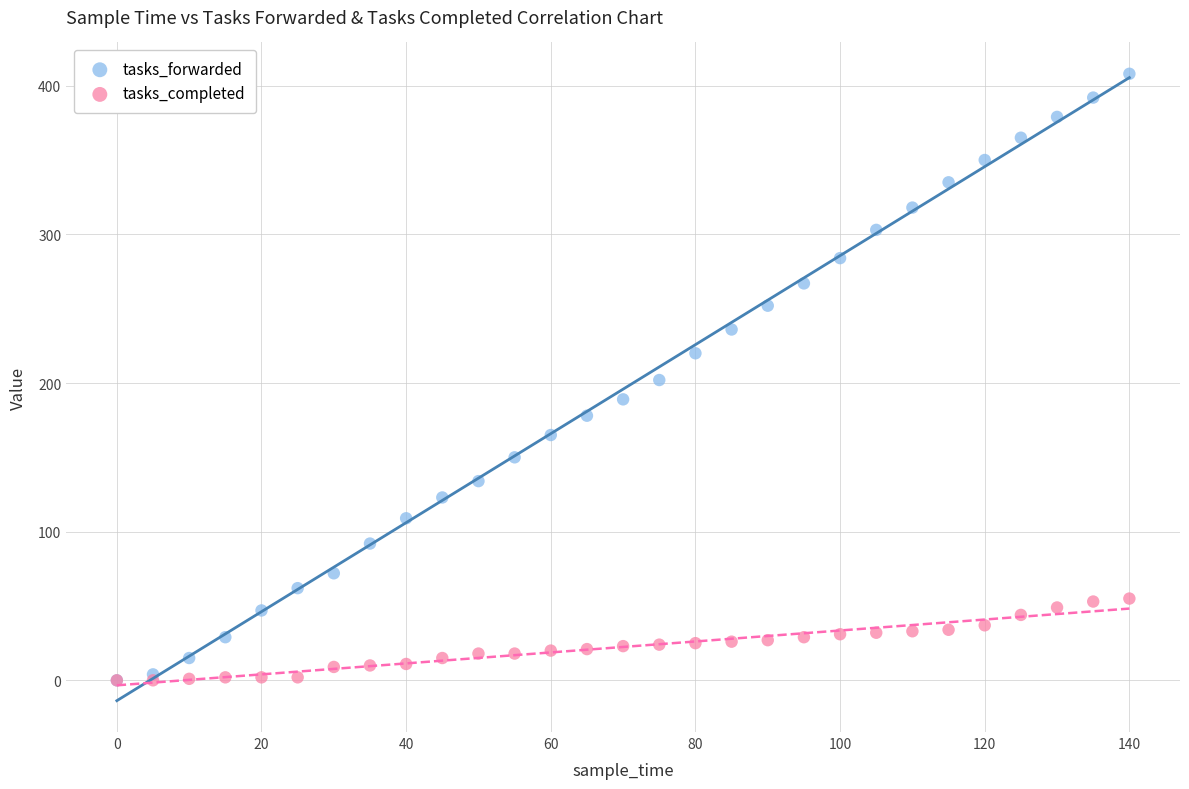

Which series has the widest spread of Y values?

tasks_forwarded